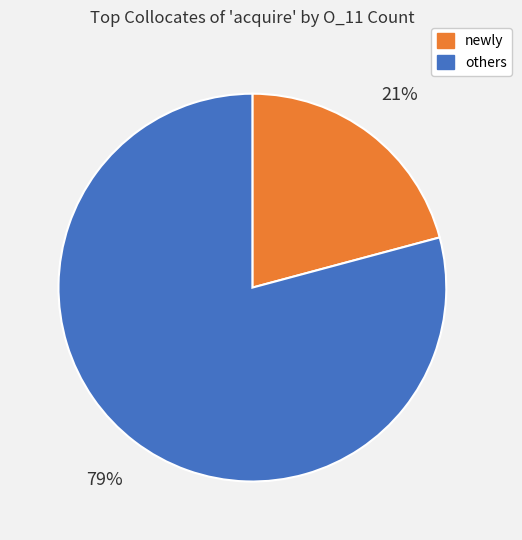

Does any single category account for the majority?

Yes